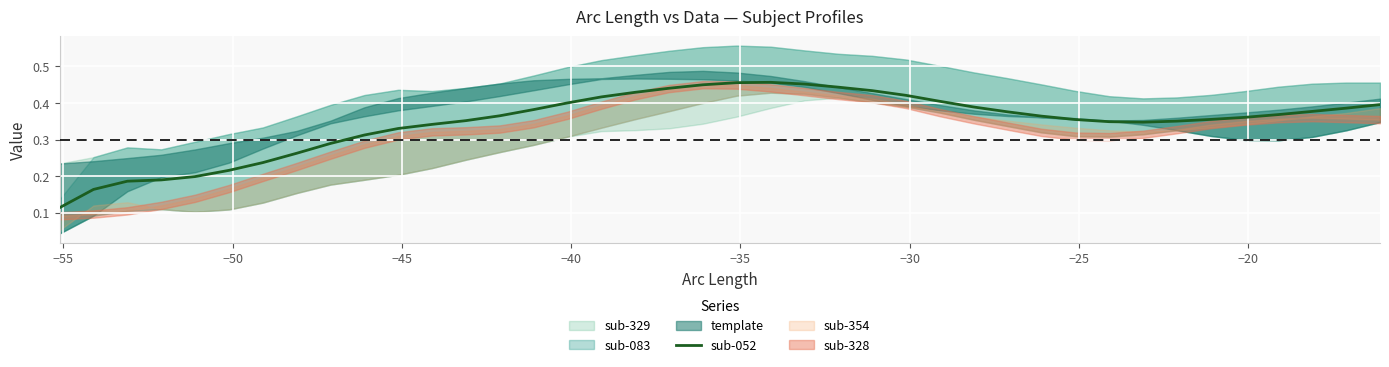

Reading left to right, what are all the values shown in this chart?

0.1	0.2	0.2	0.2	0.2	0.2	0.2	0.3	0.3	0.3	0.3	0.3	0.4	0.4	0.4	0.4	0.4	0.4	0.4	0.4	0.5	0.5	0.5	0.4	0.4	0.4	0.4	0.4	0.4	0.4	0.4	0.3	0.3	0.4	0.4	0.4	0.4	0.4	0.4	0.4